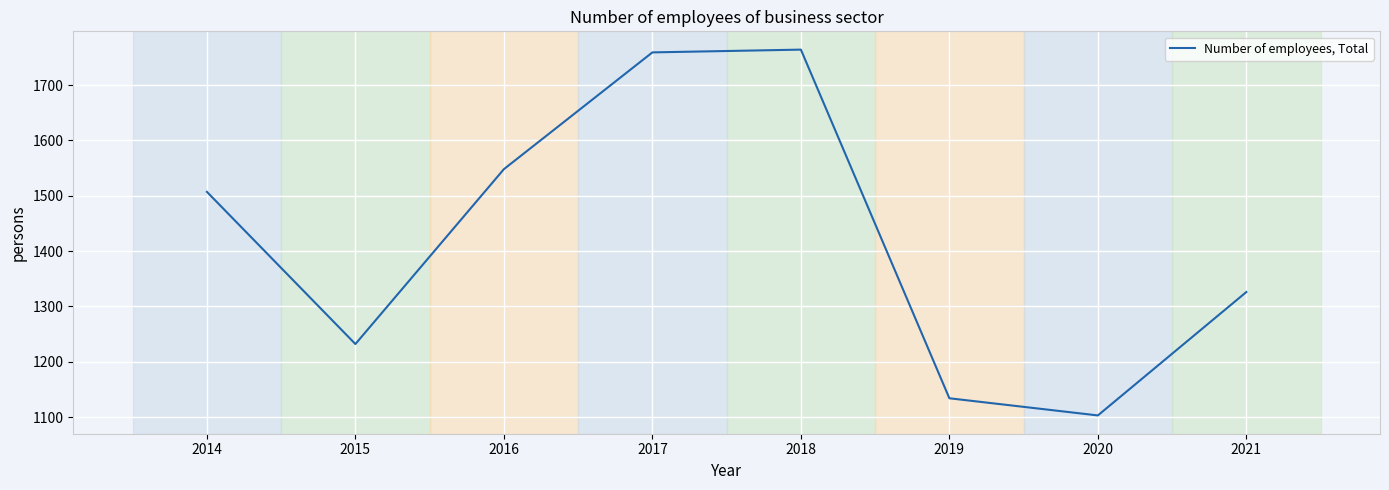

What is the change in value from 2014 to 2016?

+41